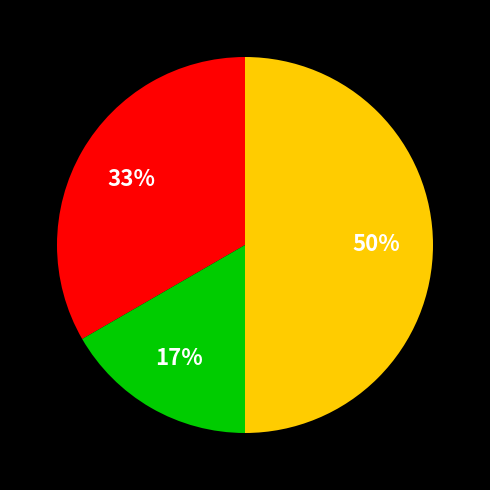

How many slices are in this pie chart?

3